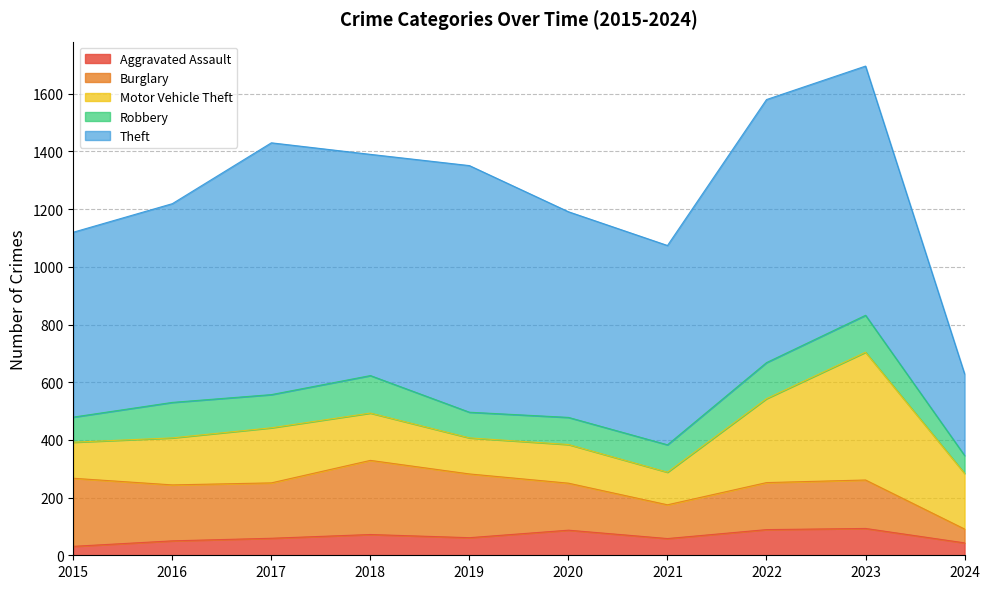

Between 2018 and 2022, which series saw the biggest shift?

Theft